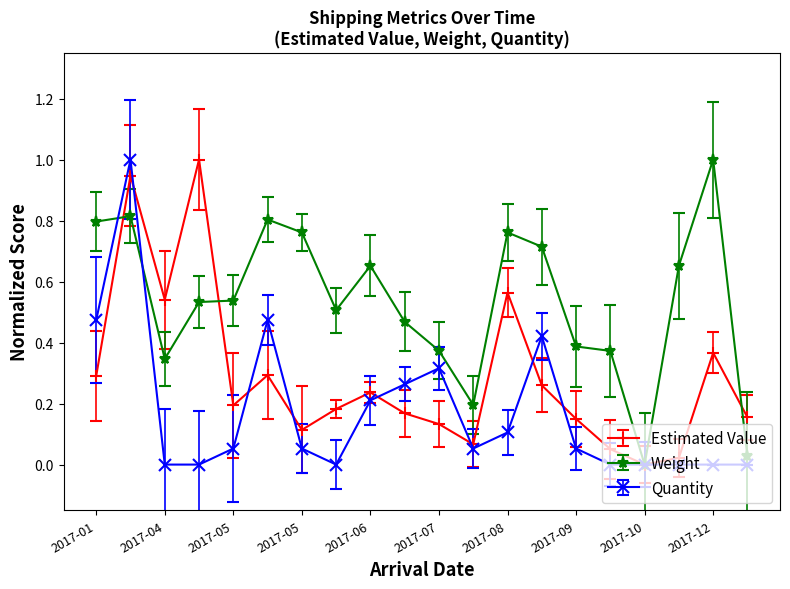

How many positive values does the Estimated Value series have?

19